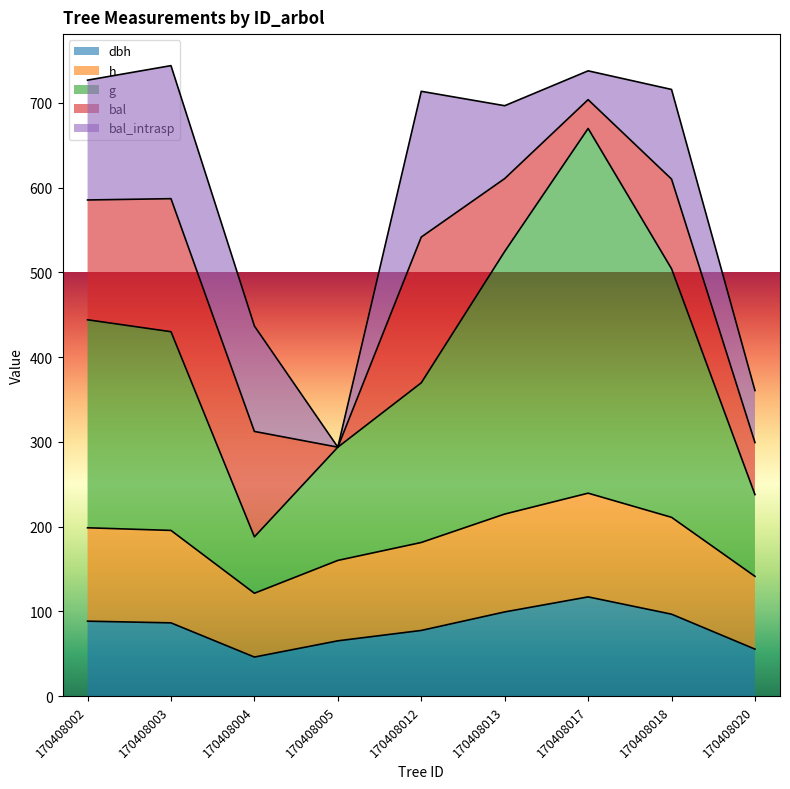

How many lines are shown in the chart?

5